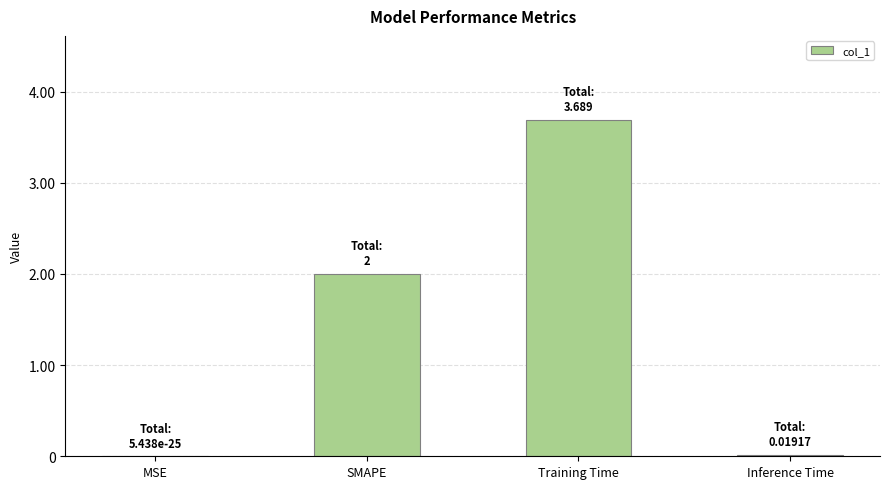

What is the sum of all values?

5.7